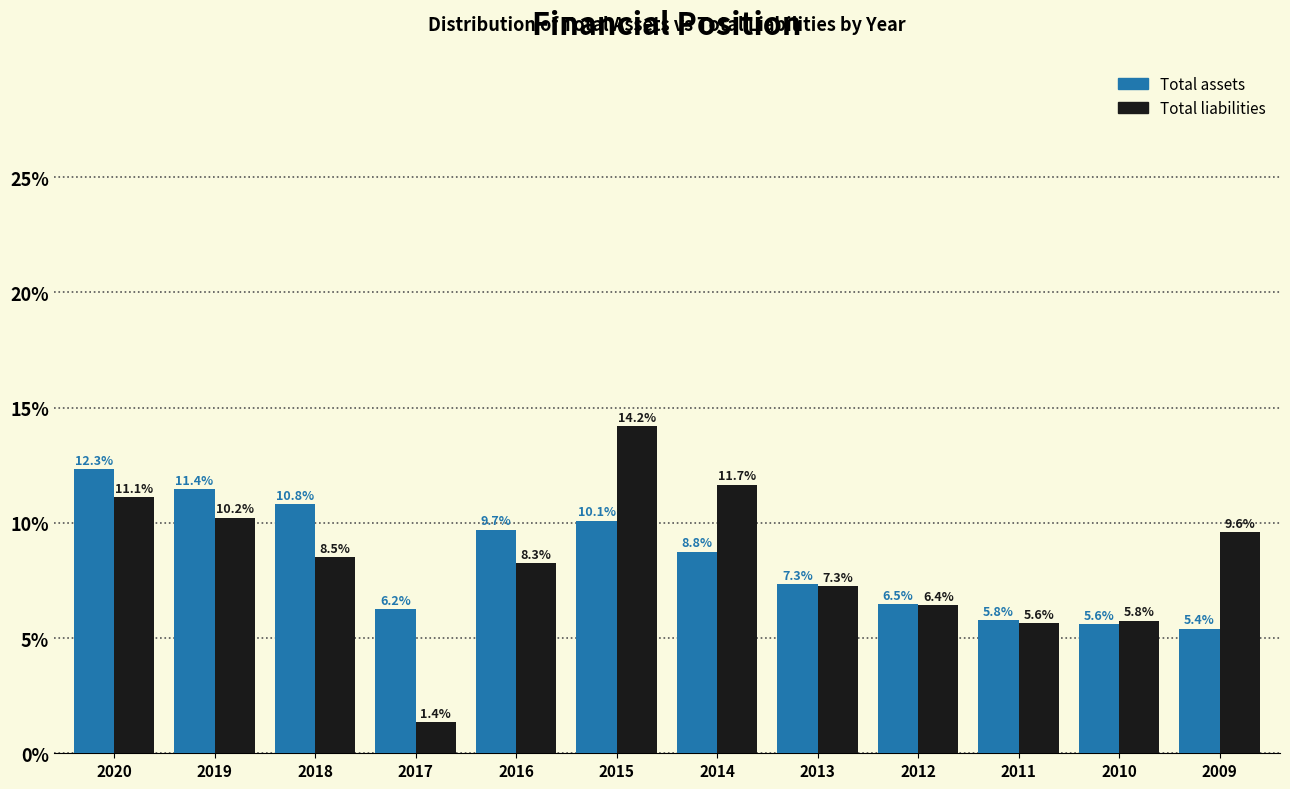

Reading left to right, transcribe all the data shown in this chart.

Total assets: 2020=12.3	2019=11.4	2018=10.8	2017=6.2	2016=9.7	2015=10.1	2014=8.8	2013=7.3	2012=6.5	2011=5.8	2010=5.6	2009=5.4
Total liabilities: 2020=11.1	2019=10.2	2018=8.5	2017=1.4	2016=8.3	2015=14.2	2014=11.7	2013=7.3	2012=6.4	2011=5.6	2010=5.8	2009=9.6